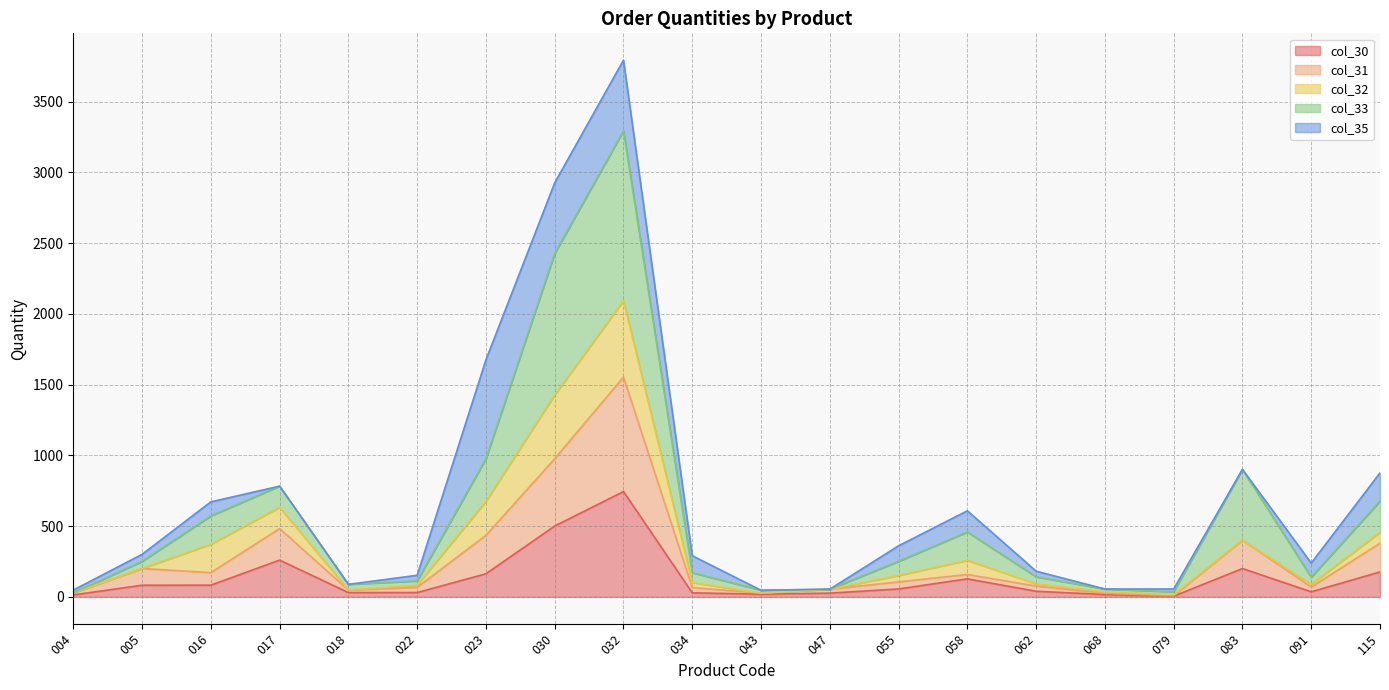

Is the value of col_31 at 016 greater than the value of col_33 at 058?

No